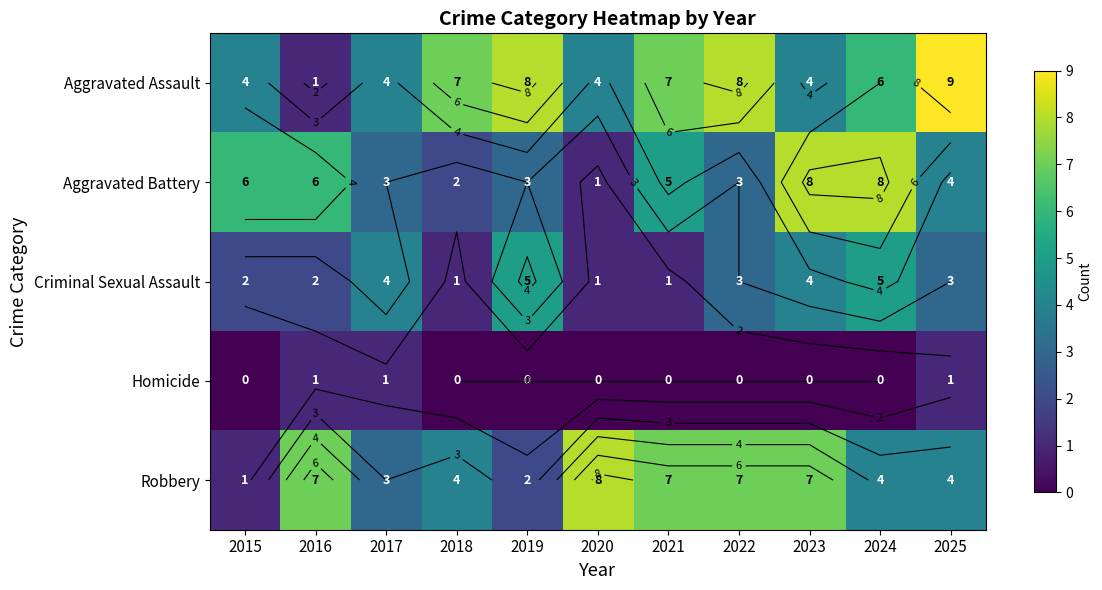

How many values in the Criminal Sexual Assault series exceed 3?

4